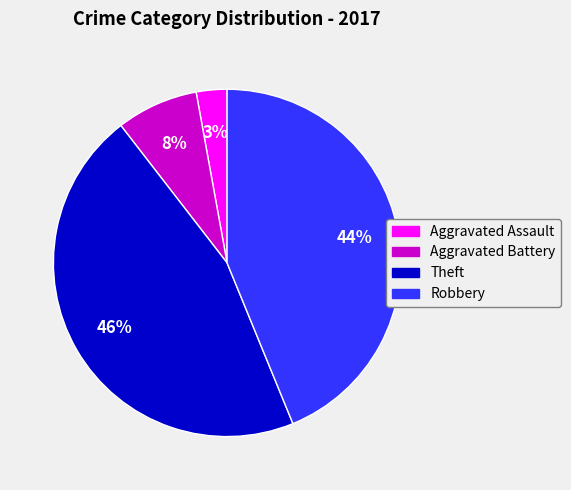

Which slice is the largest?

Theft